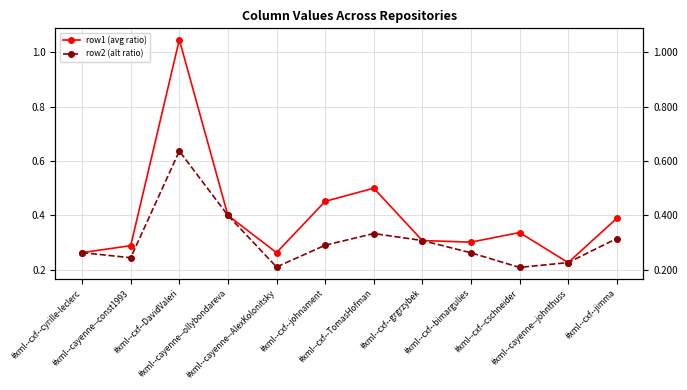

Reading right to left, transcribe all the data shown in this chart.

row1 (avg ratio): 0.4	0.2	0.3	0.3	0.3	0.5	0.5	0.3	0.4	1.0	0.3	0.3
row2 (alt ratio): 0.3	0.2	0.2	0.3	0.3	0.3	0.3	0.2	0.4	0.6	0.2	0.3